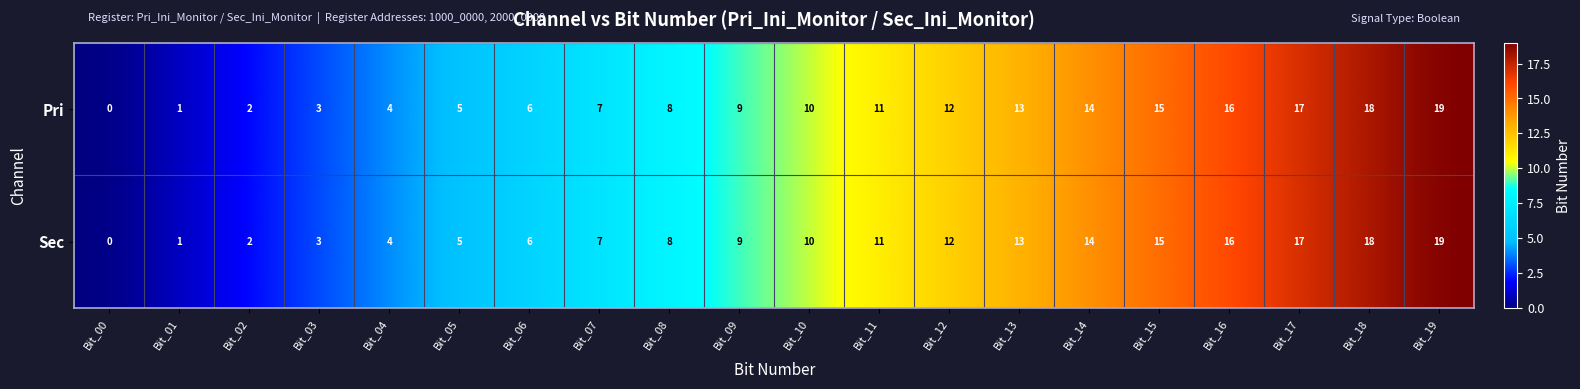

What is the difference between the maximum and second lowest values in the Sec series?

18